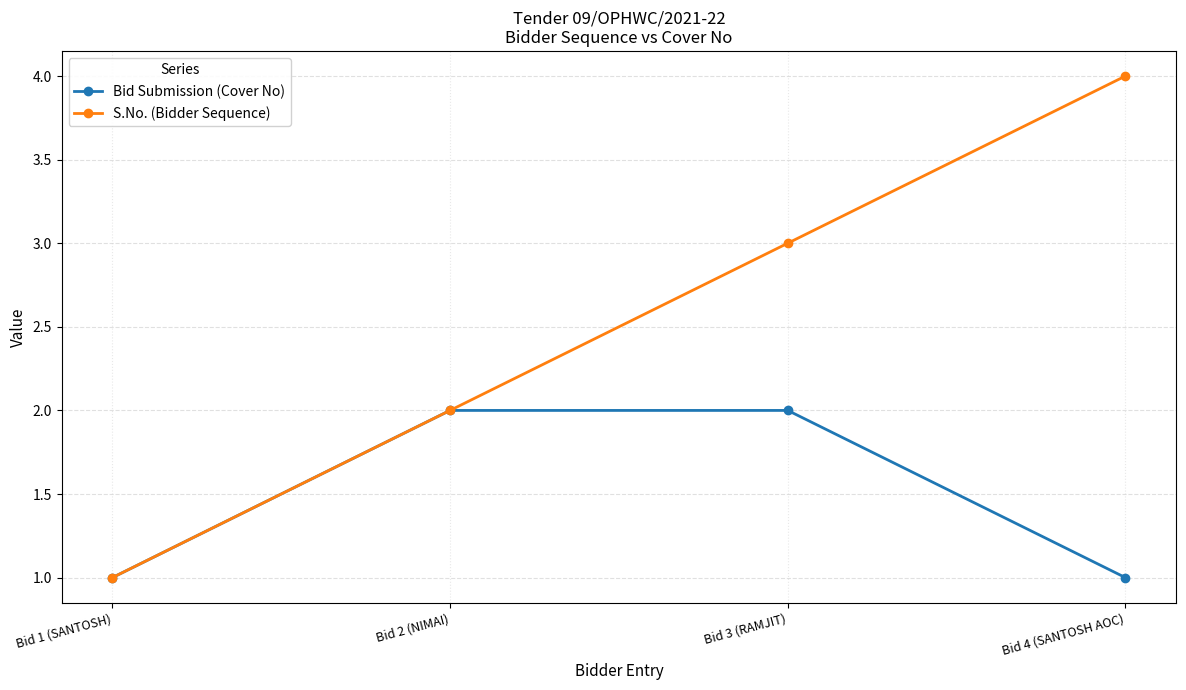

What is the value of the Bid Submission (Cover No) point at the 1st from the left?

1